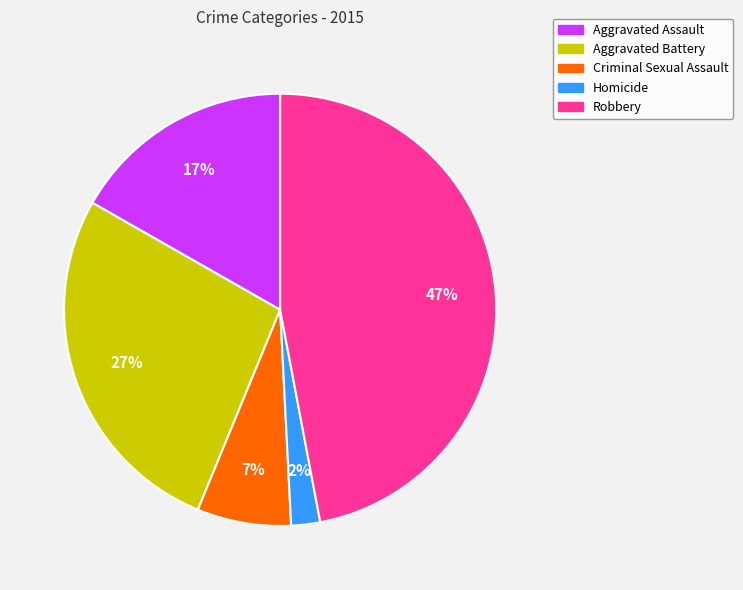

To the nearest percent, what is the difference between the Criminal Sexual Assault and Homicide slice percentages?

5%